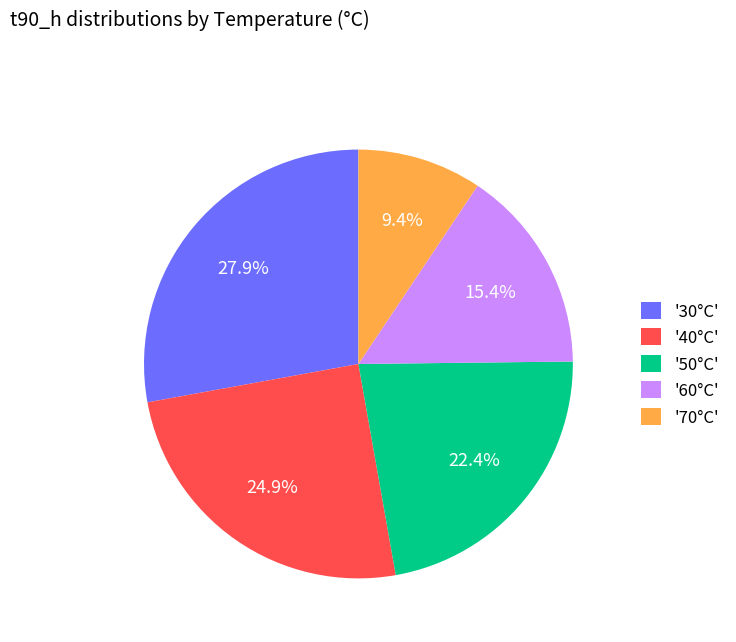

Rank the categories by value from highest to lowest.

'30°C', '40°C', '50°C', '60°C', '70°C'